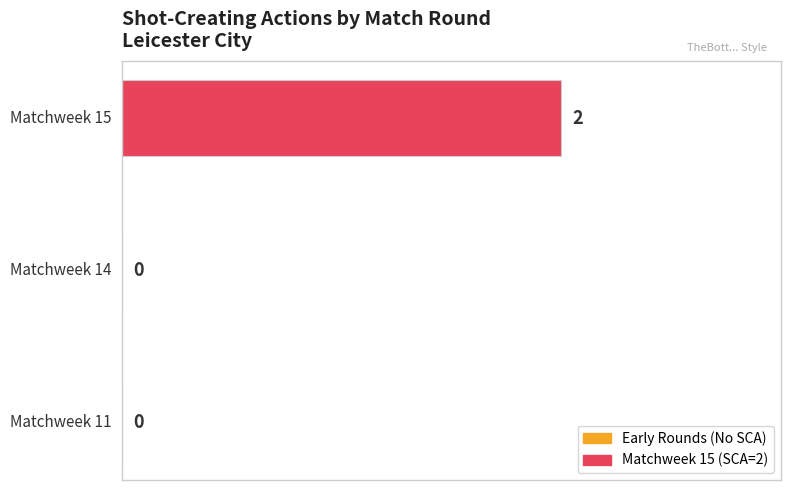

Reading left to right, transcribe all the data shown in this chart.

0	0	2